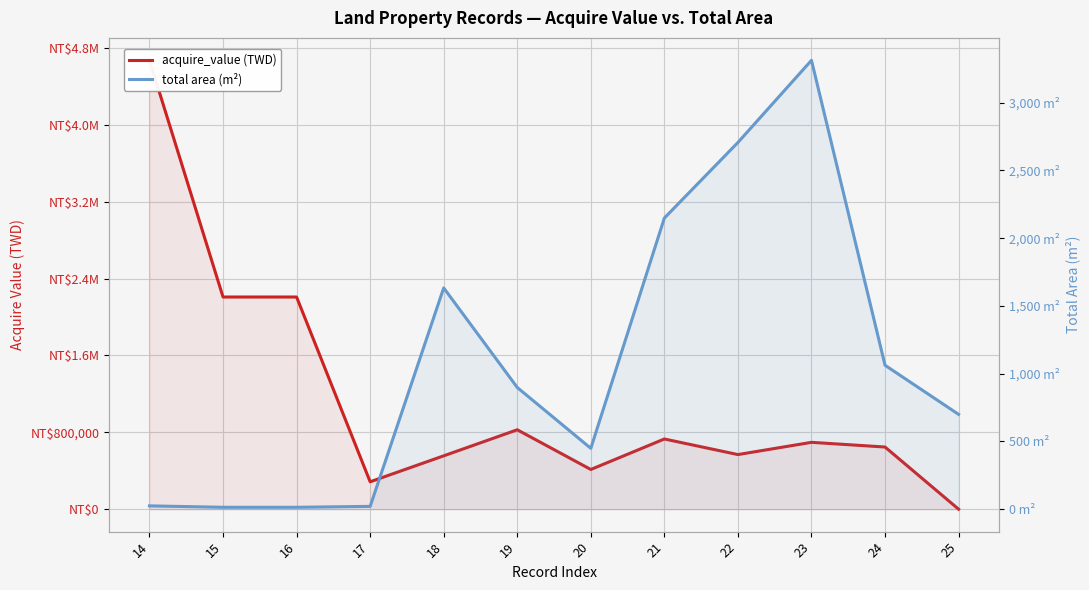

Between 20 and 19, which is larger?

19